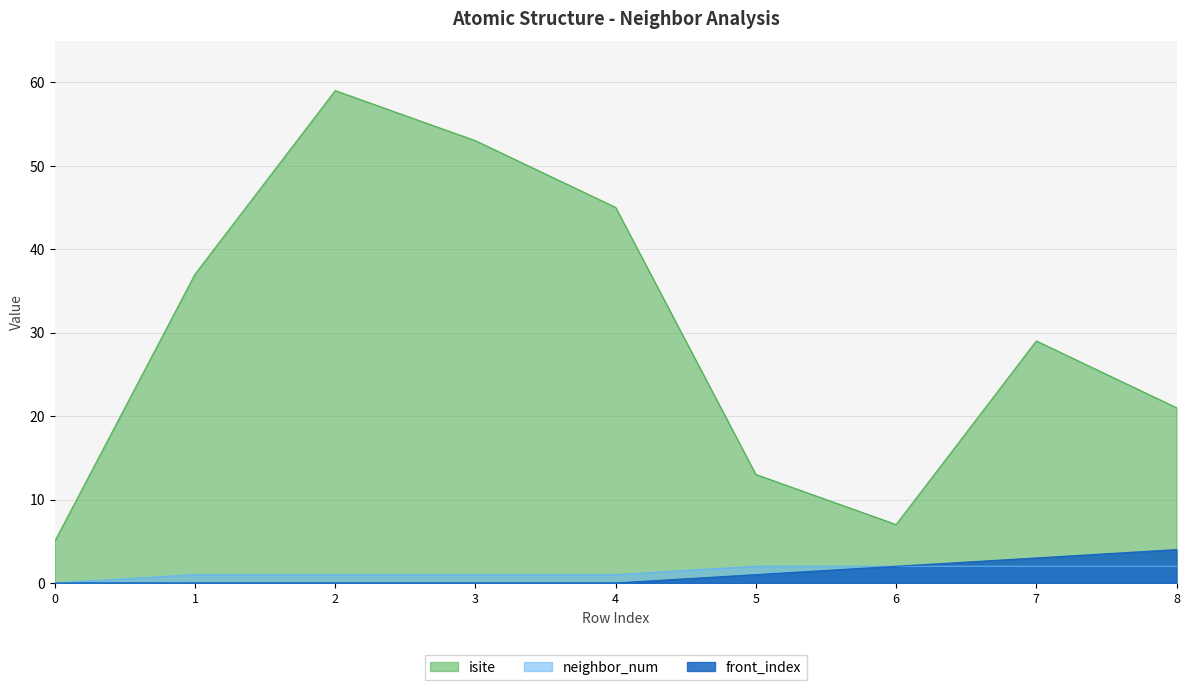

What is the value of the isite point at the 4th from the left?

53